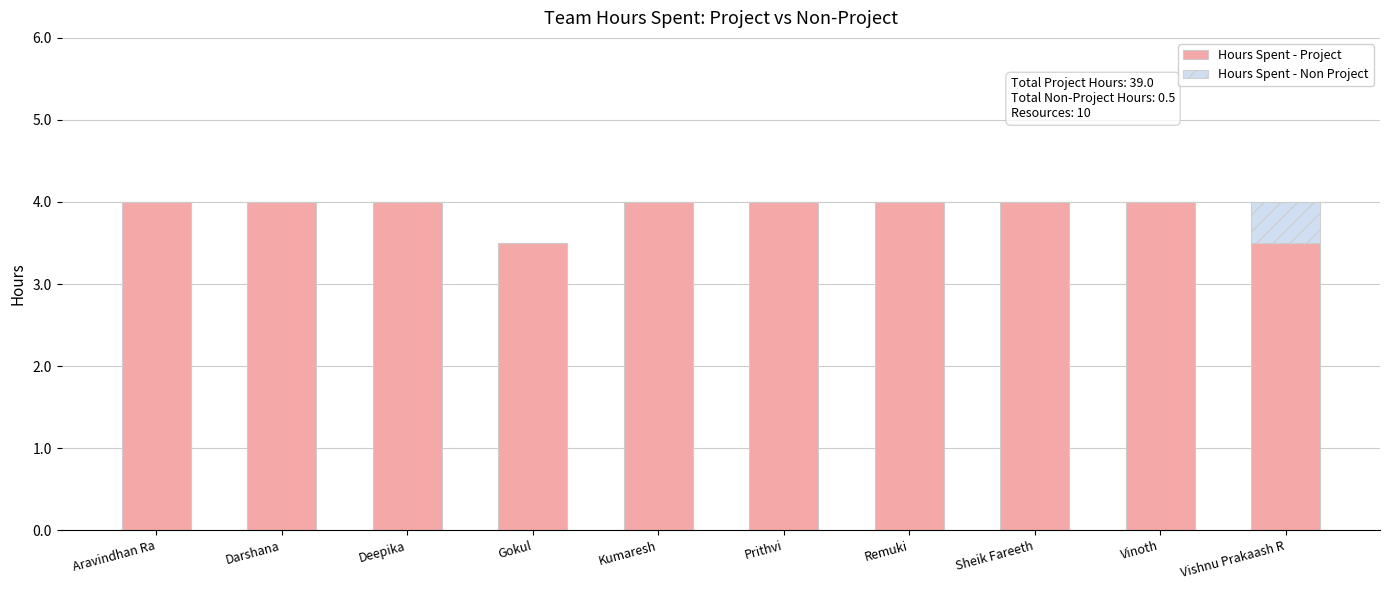

What is the maximum value for Hours Spent - Project?

4.0